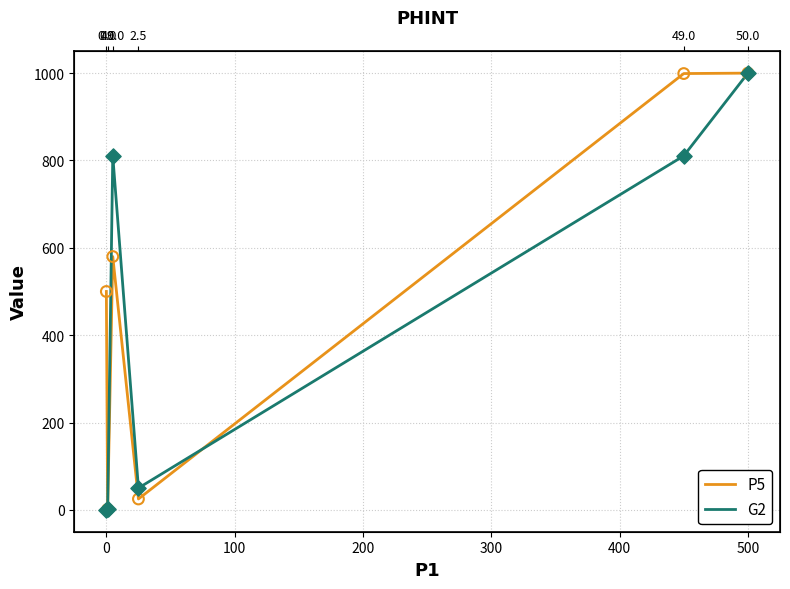

Which series has the largest total across all categories?

P5